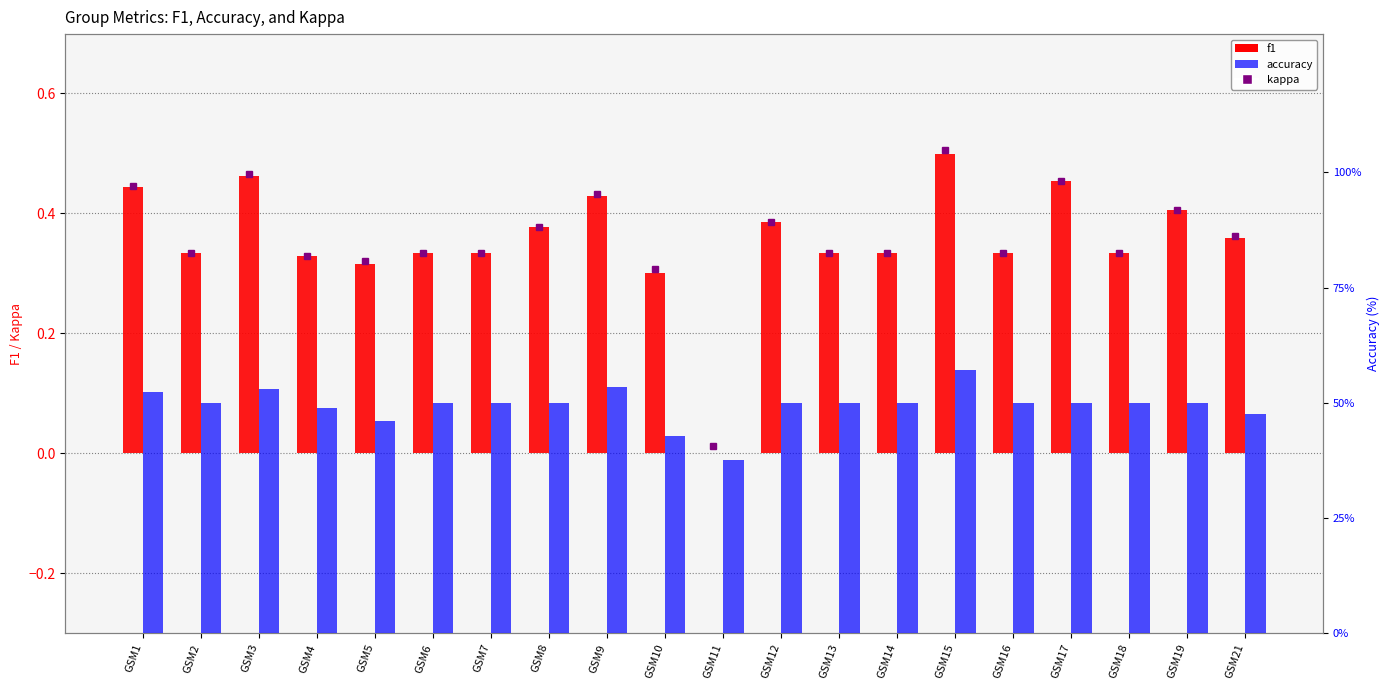

Which series has the widest spread of values?

accuracy